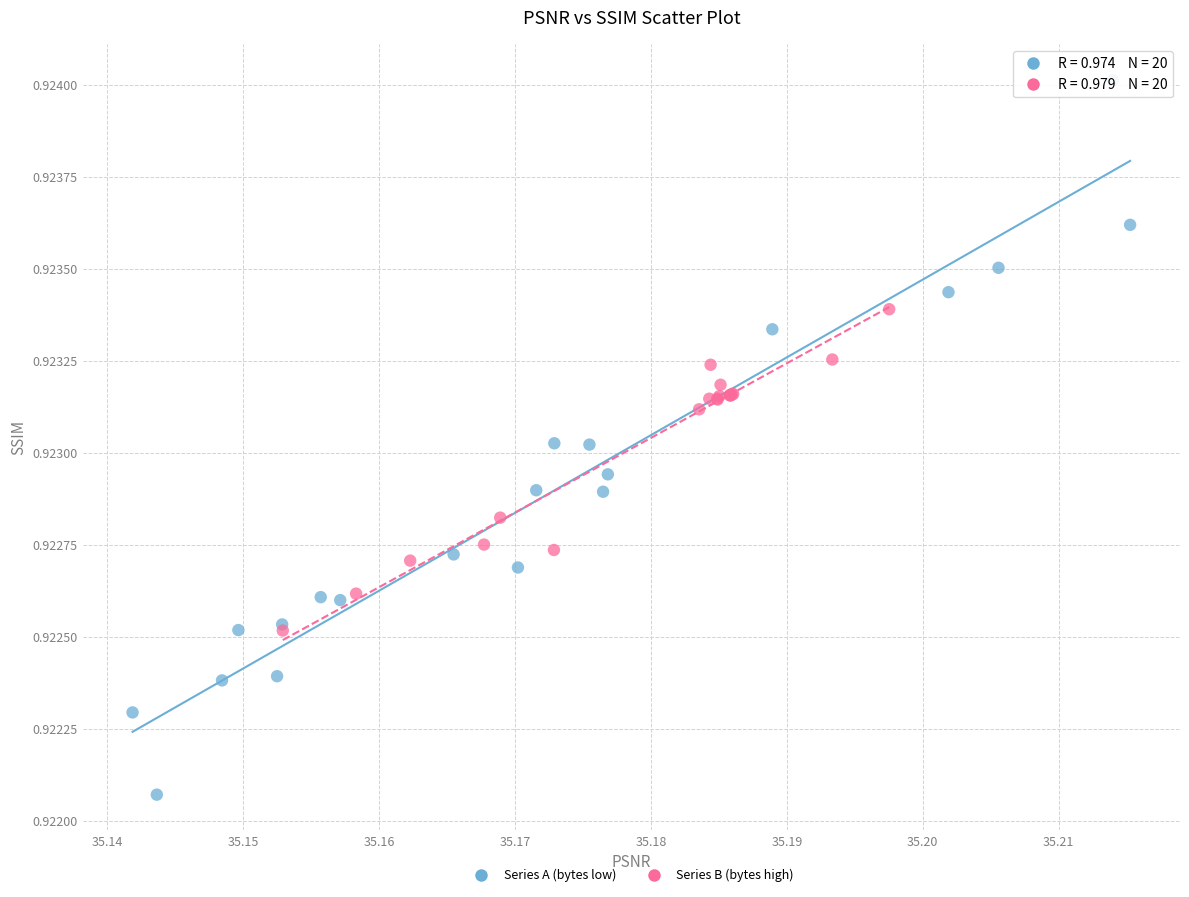

Which series reaches the minimum Y coordinate?

Series A (bytes low)